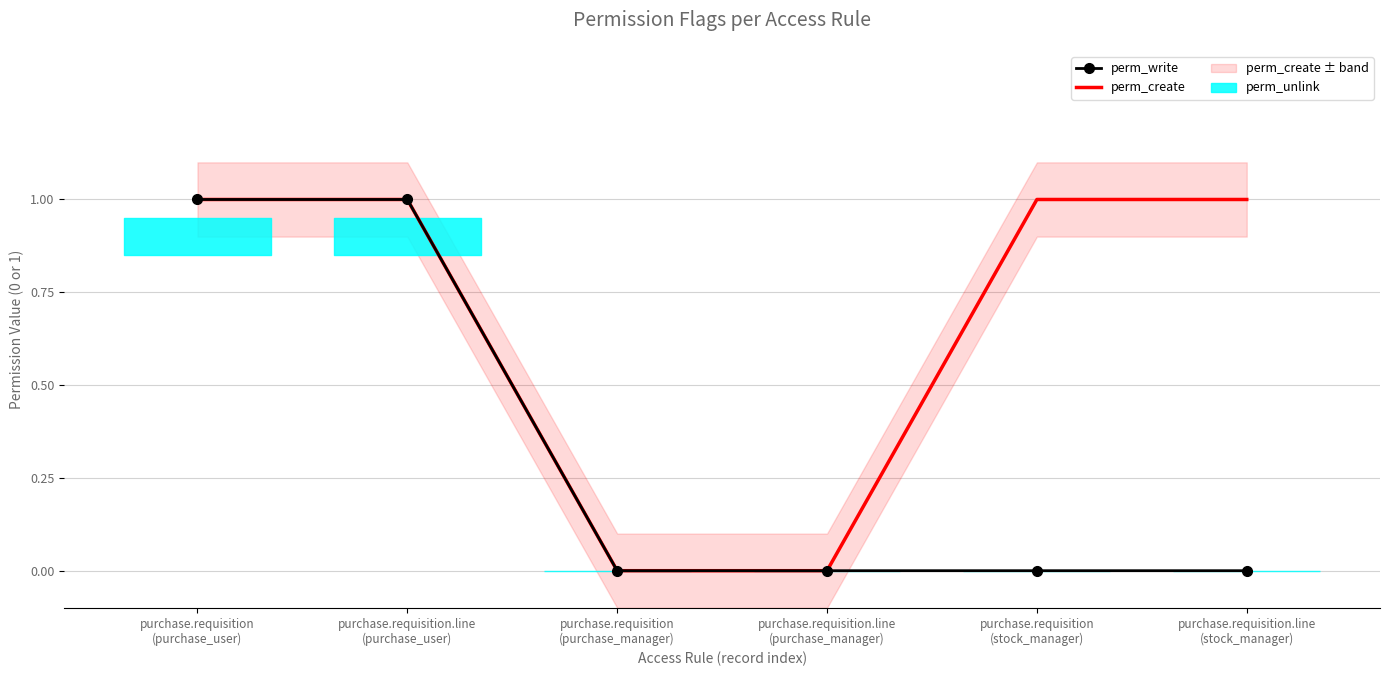

How many lines are shown in the chart?

2